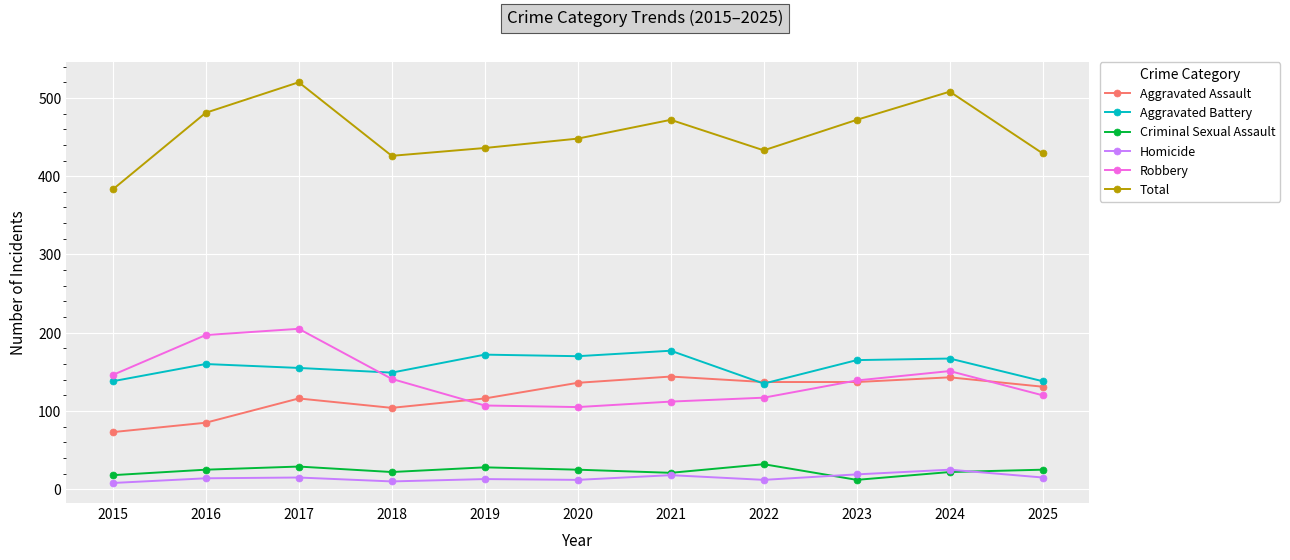

What are all the series names shown in the legend?

Aggravated Assault, Aggravated Battery, Criminal Sexual Assault, Homicide, Robbery, Total